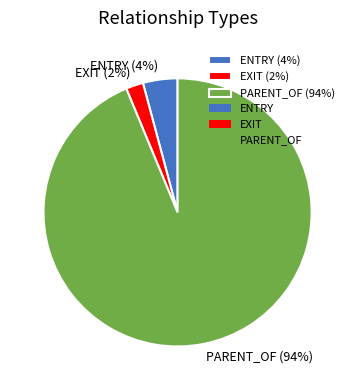

To the nearest percent, what is the average slice percentage?

33%